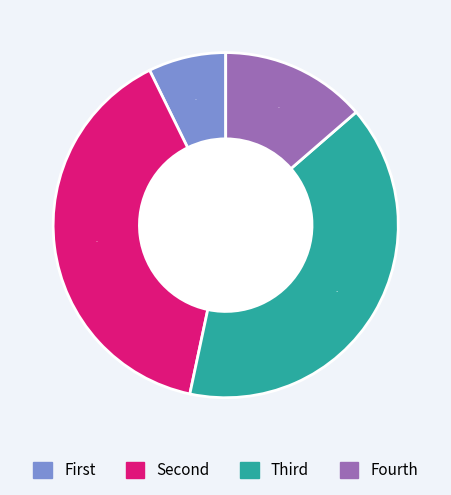

Is there a majority slice in this chart?

No